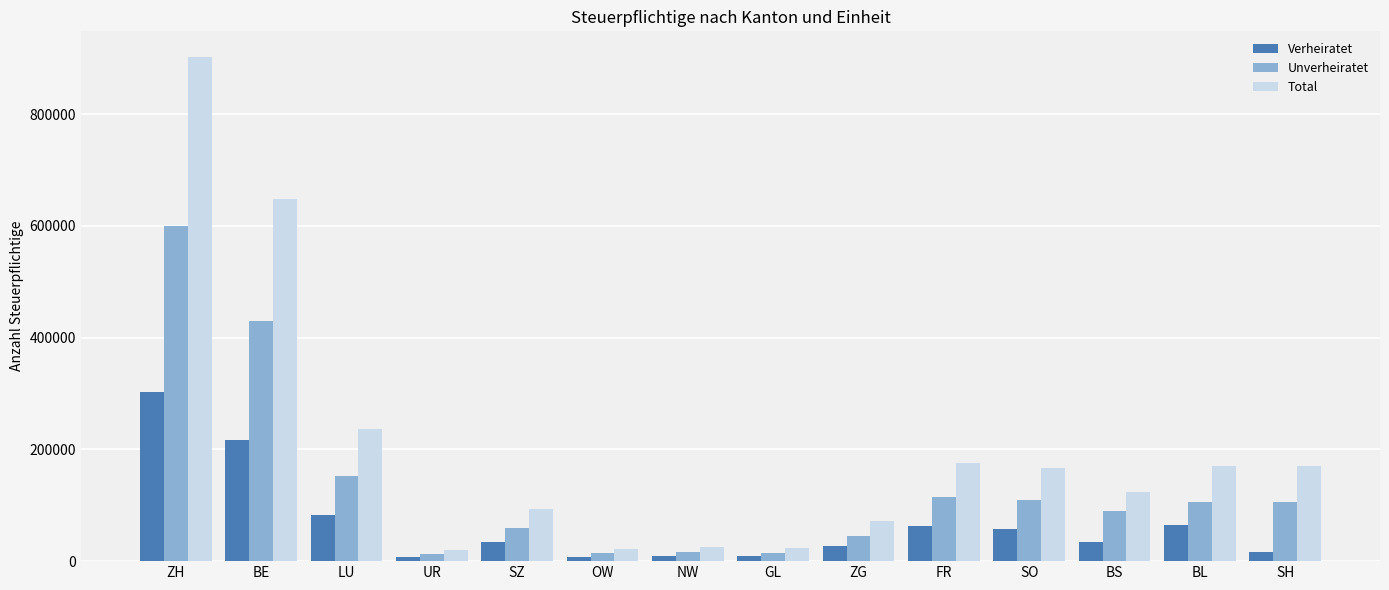

What is the total value across all series at SH?

293356